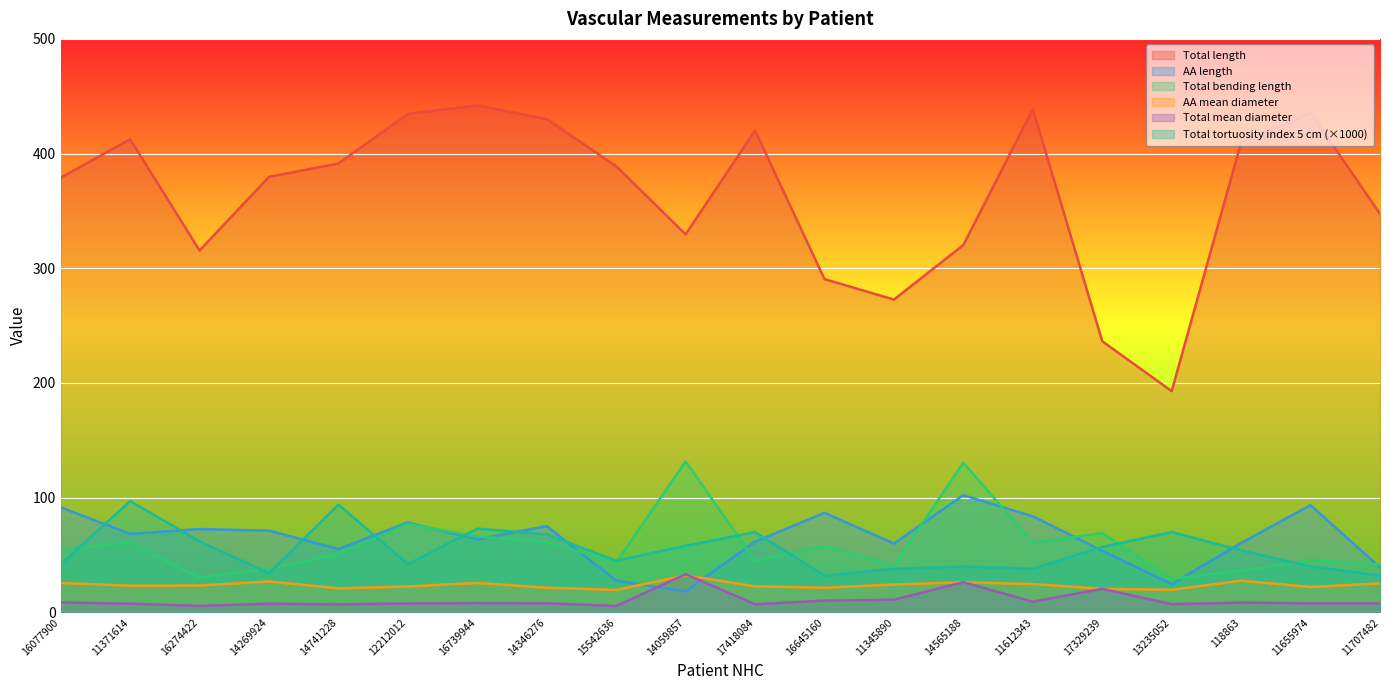

In Total mean diameter, how many points are higher than both neighbors (excluding endpoints)?

6